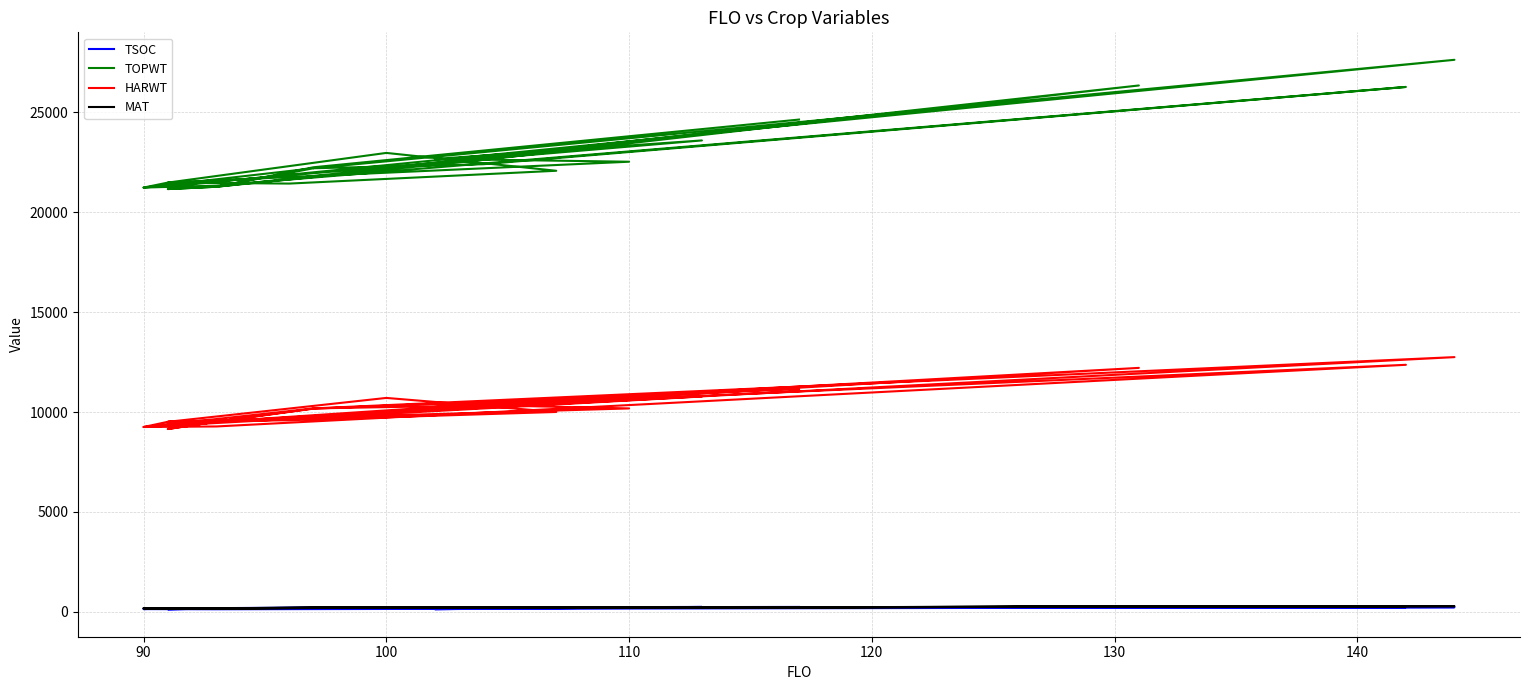

What is the value of the HARWT point at the 6th from the left?

9279